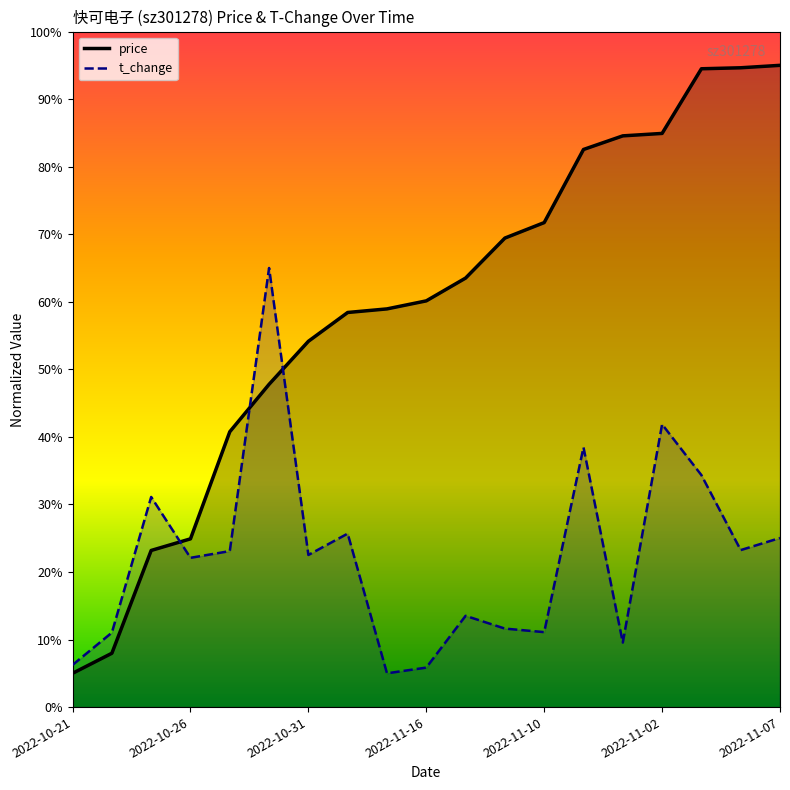

At which category does the chart reach its minimum across all series?

2022-10-21